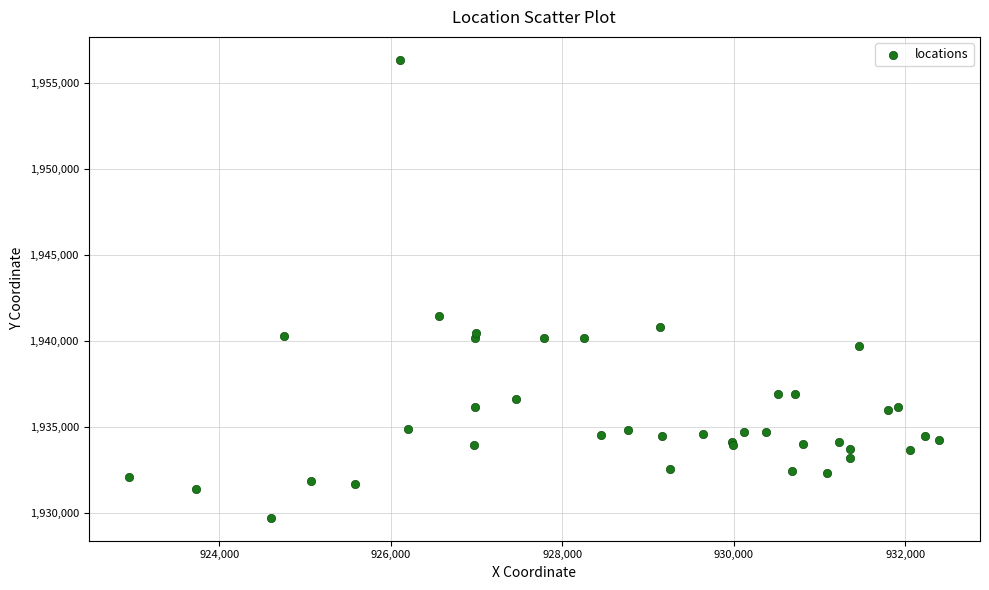

What Y value in the scatter plot is closest to 1943033?

1941432.3